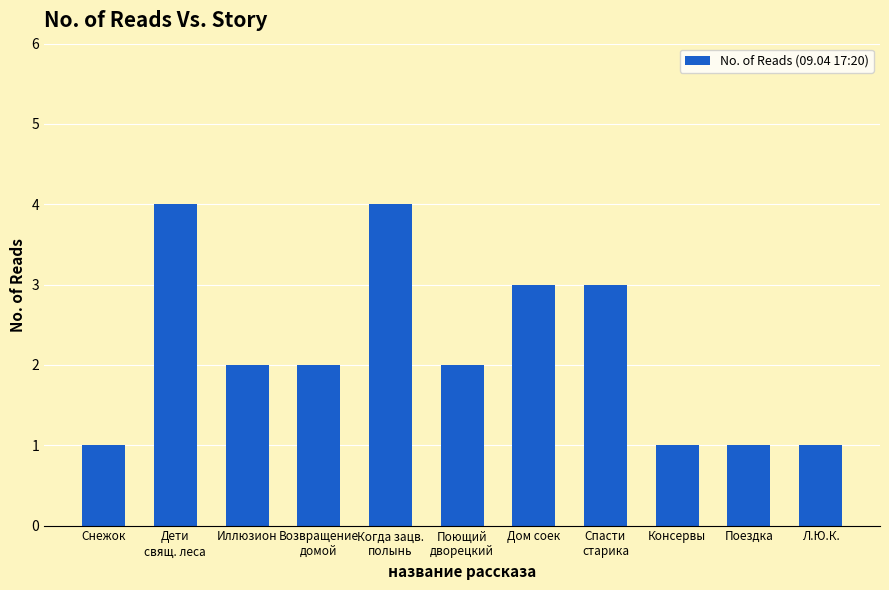

Is it true that the value at Дом соек is 3?

True